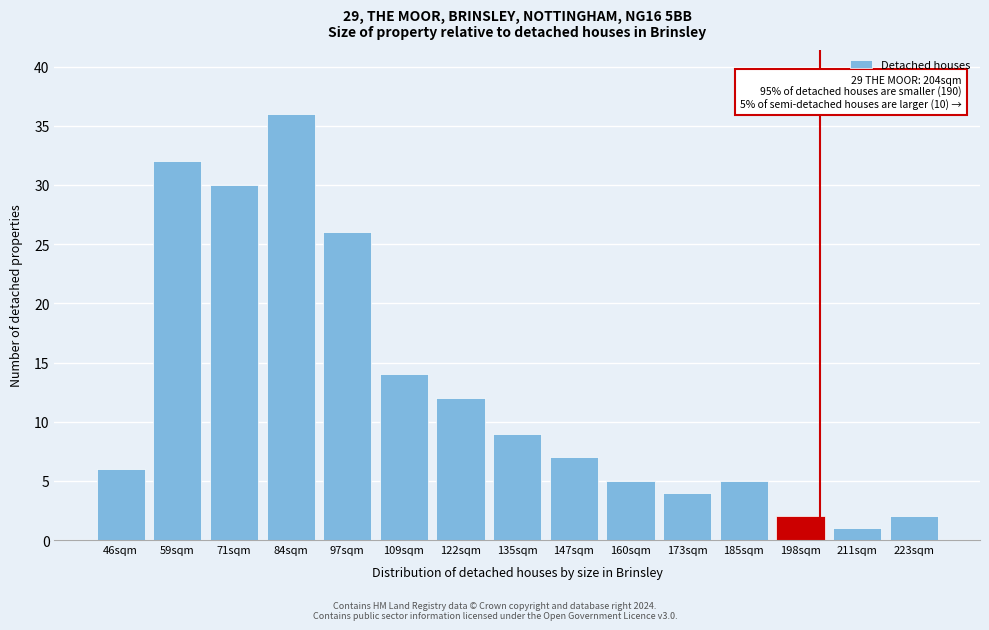

Reading right to left, extract all data points from this chart.

2	1	2	5	4	5	7	9	12	14	26	36	30	32	6